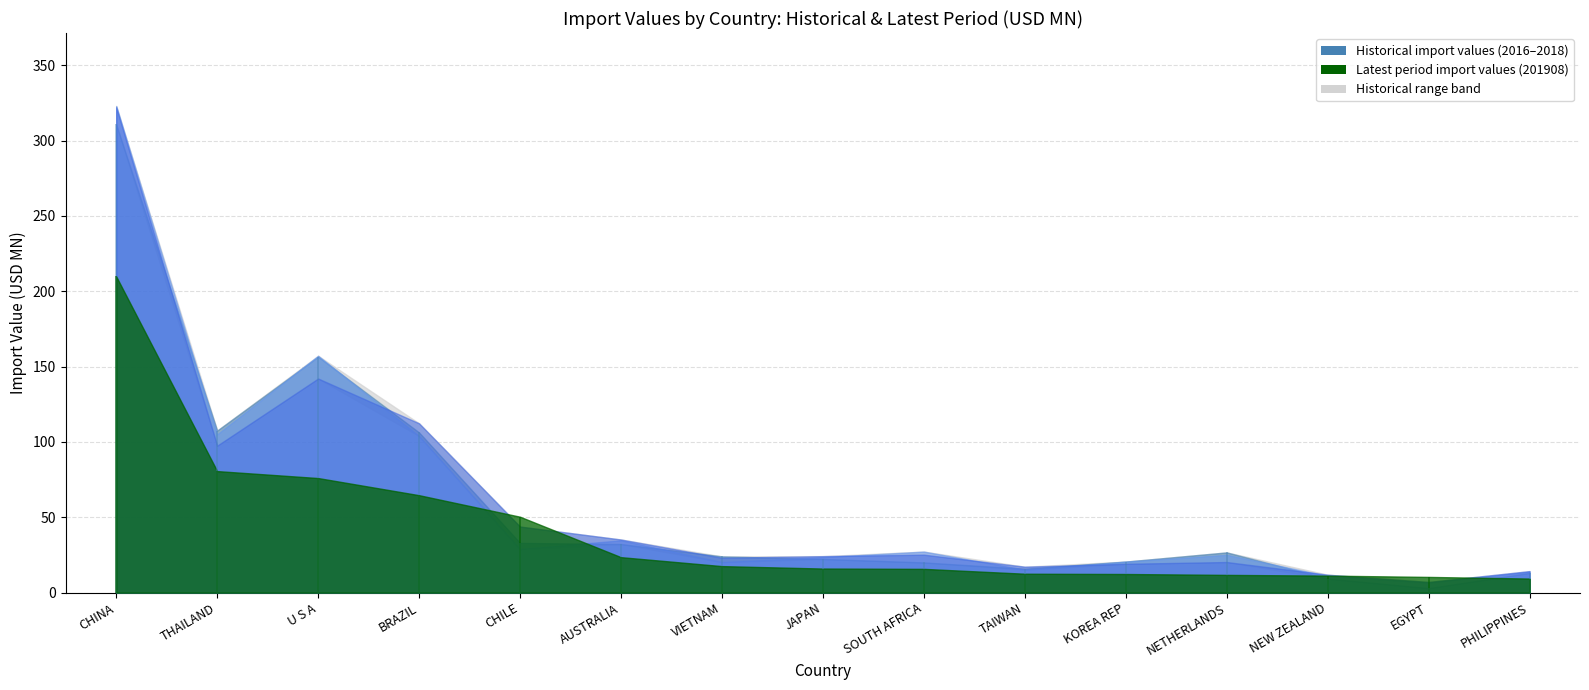

What is the value of the 201612 point at the 12th from the left?

26.7